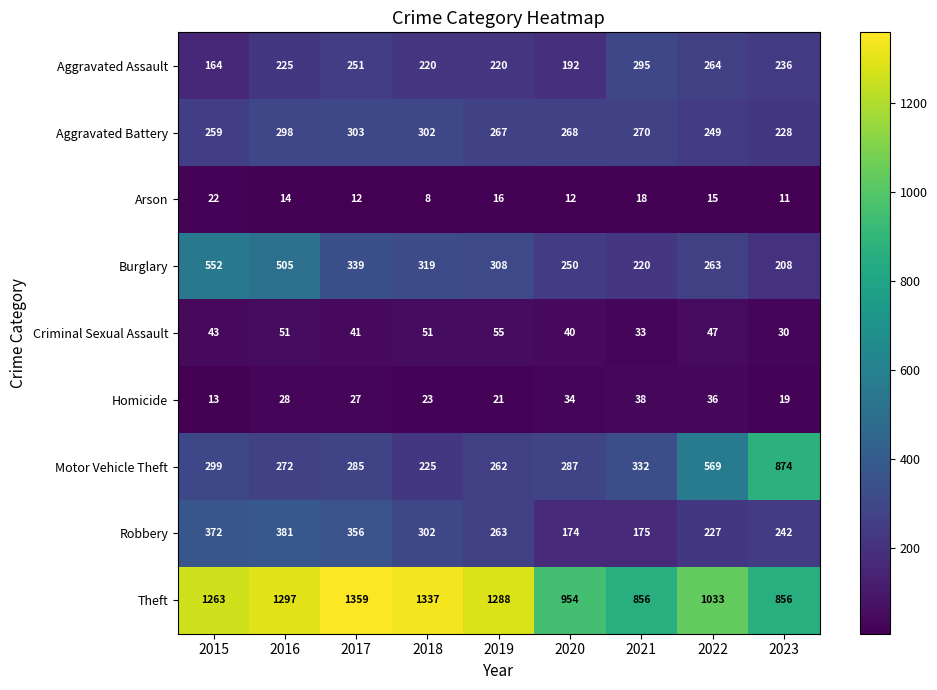

The value of Motor Vehicle Theft at 2022 is 811. True or false?

False